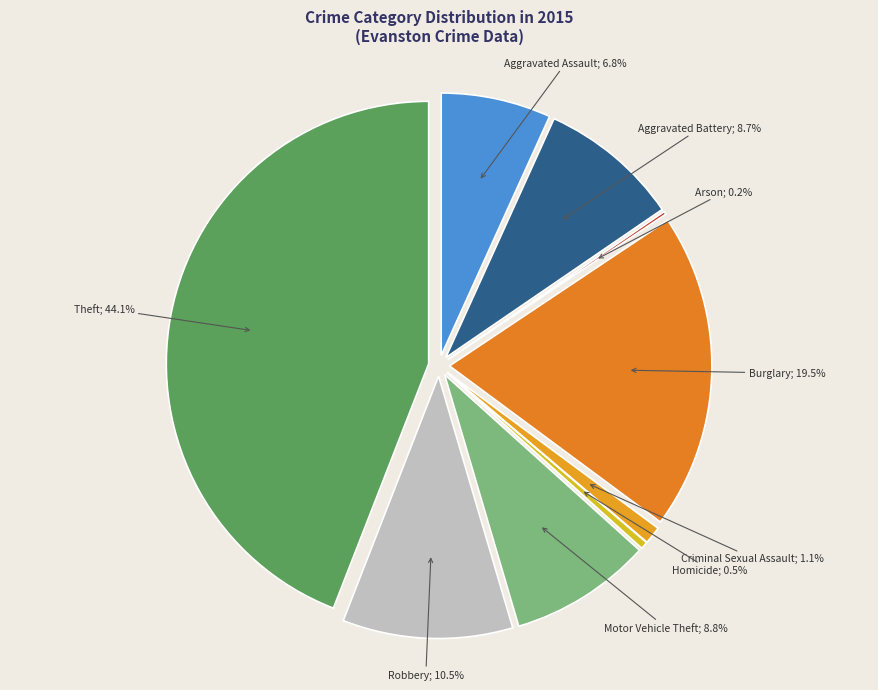

Between Aggravated Battery and Criminal Sexual Assault, which is larger?

Aggravated Battery